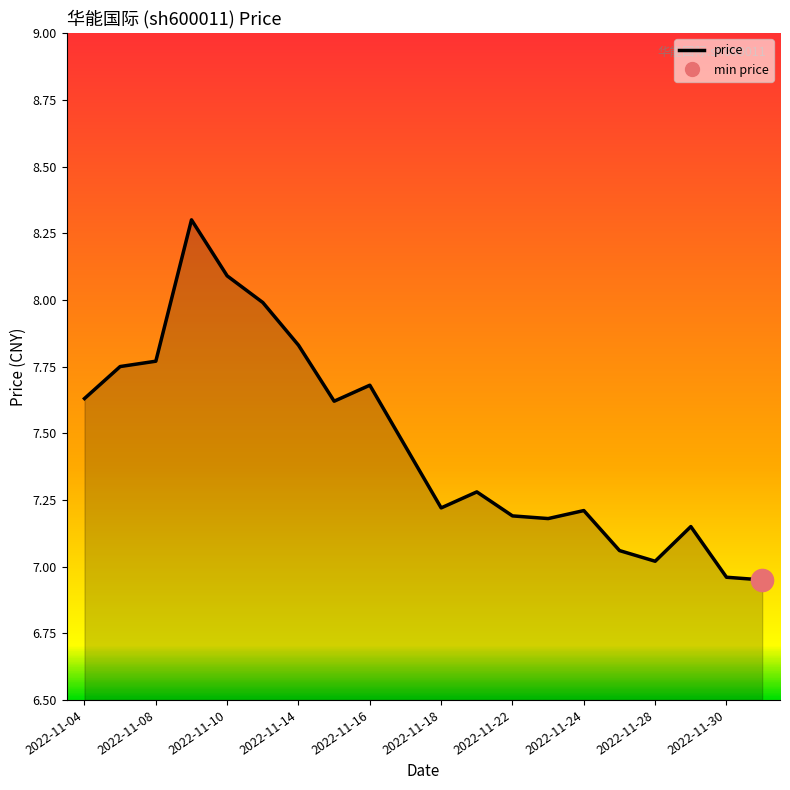

Between 19 and 2022-11-22, which is larger?

2022-11-22